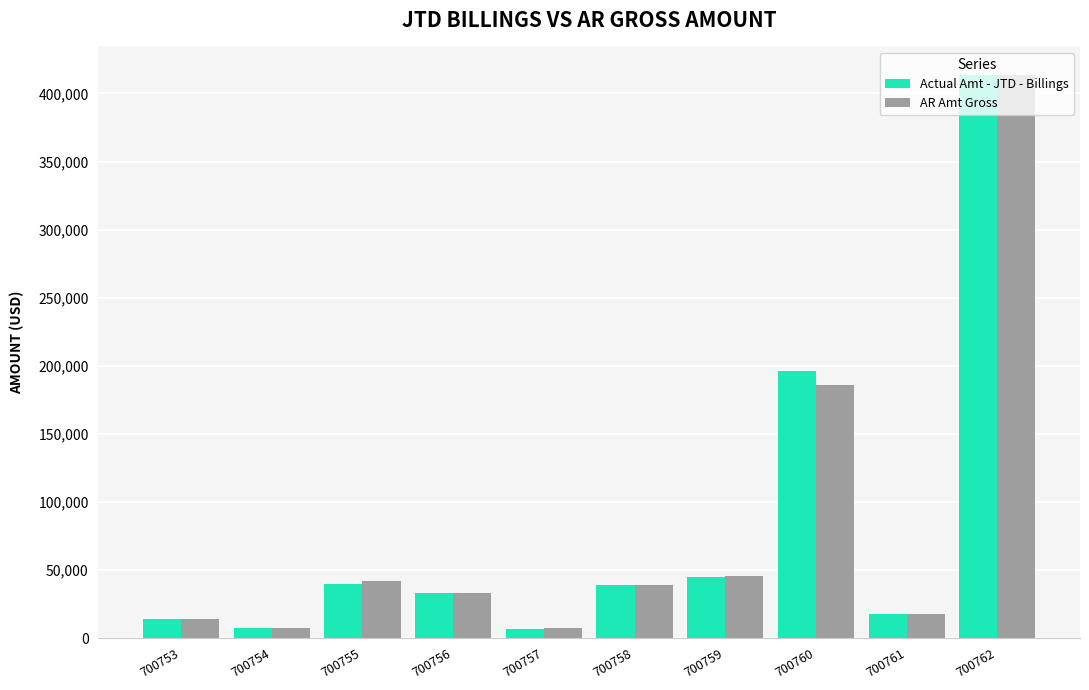

Which series changed the most between 700756 and 700762?

Actual Amt - JTD - Billings